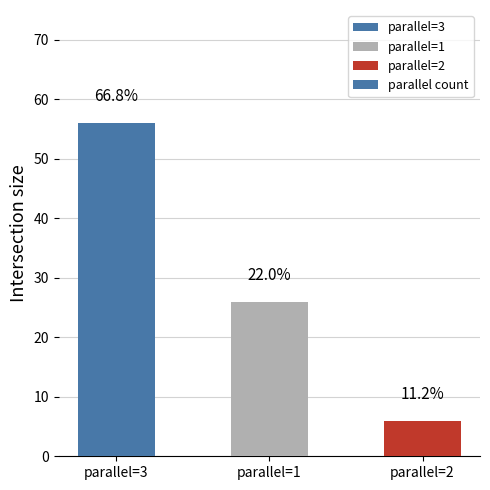

Between parallel=2 and parallel=1, which is larger?

parallel=1